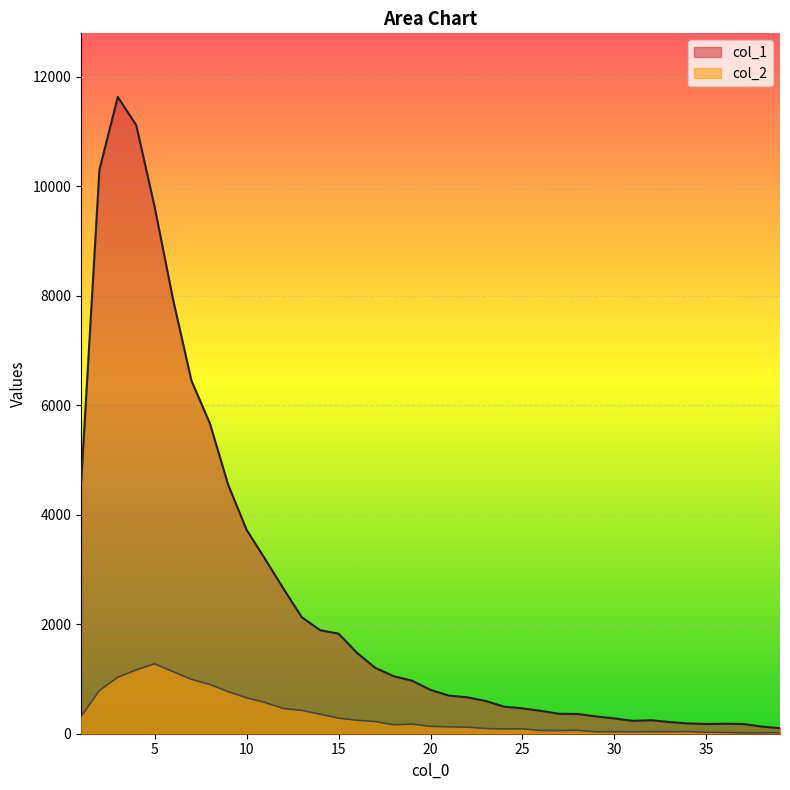

What is the greatest value displayed?

11631